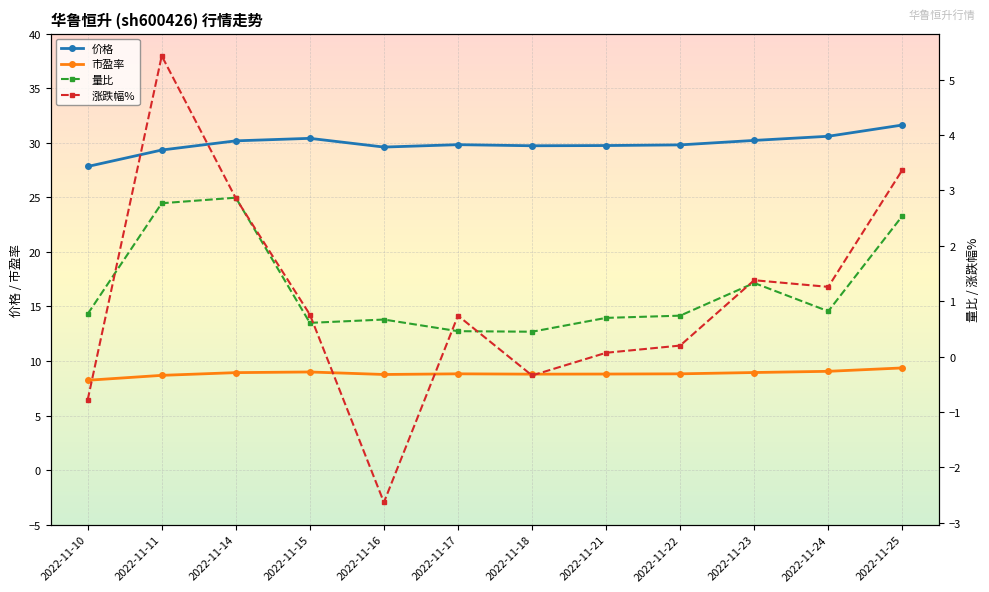

Which series changed the most between 2022-11-15 and 2022-11-25?

涨跌幅%